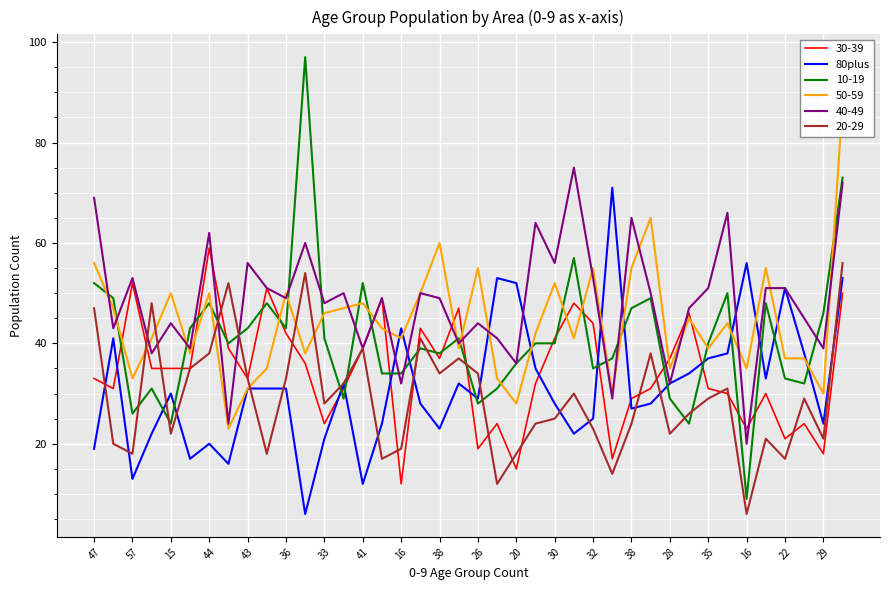

What is the label of the 7th point from the left?

44